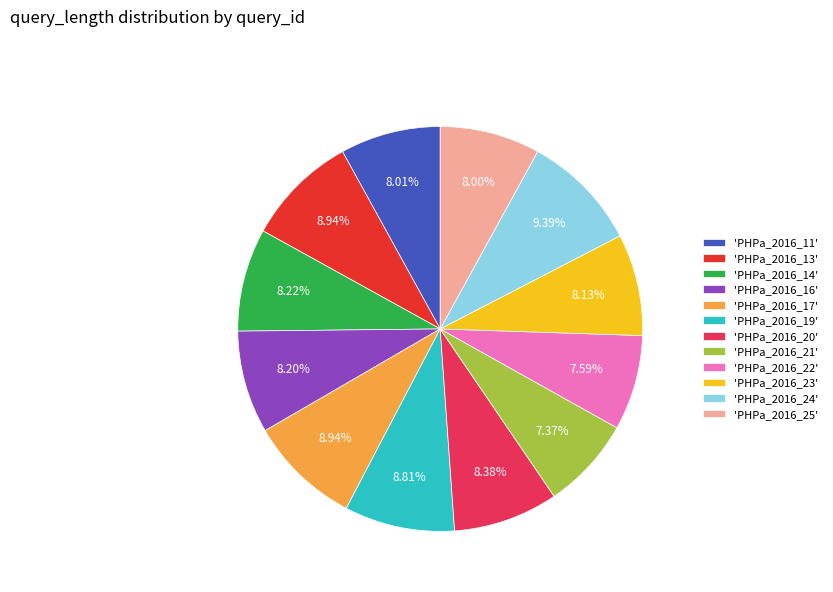

Is the sum of 'PHPa_2016_22' and 'PHPa_2016_19' greater than half?

No